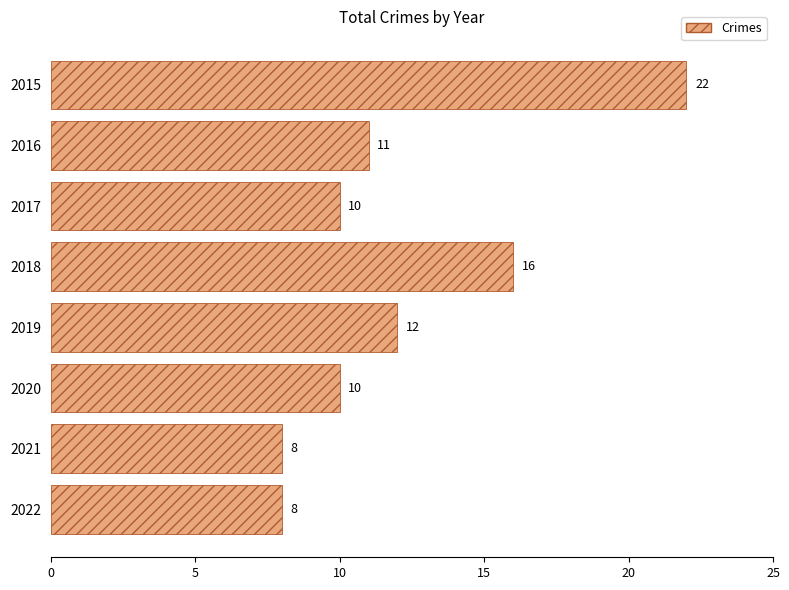

Reading top to bottom, what are all the values shown in this chart?

22	11	10	16	12	10	8	8